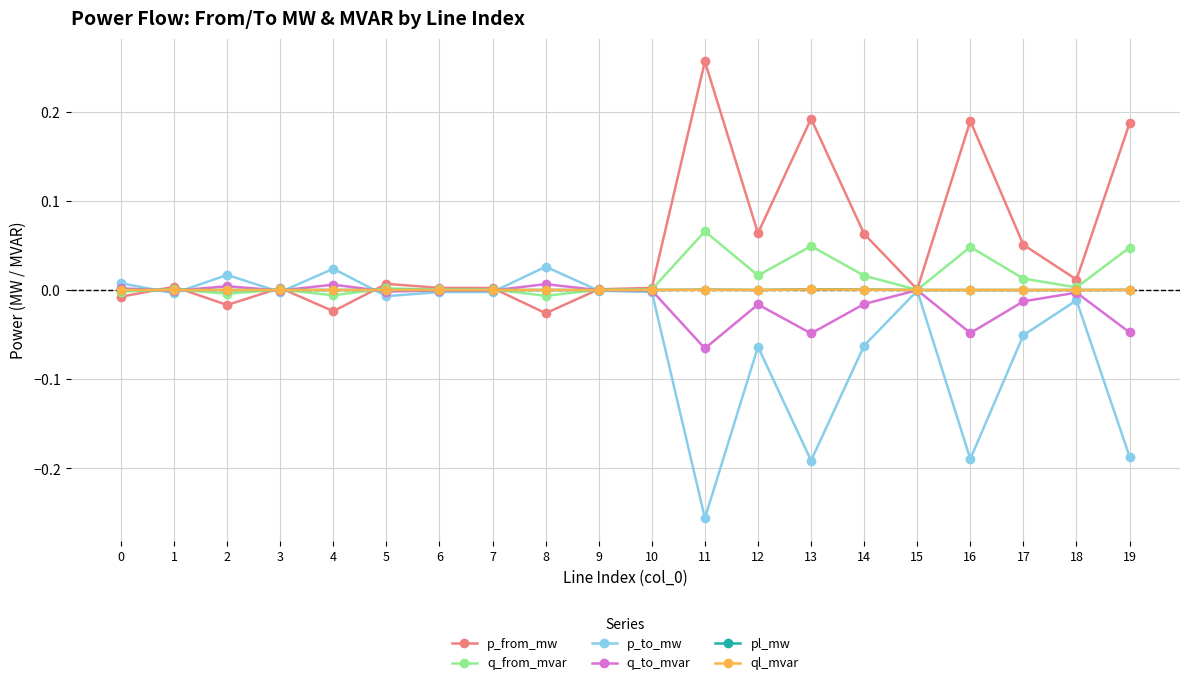

Between which two adjacent categories do ql_mvar and p_from_mw first intersect?

0 and 1